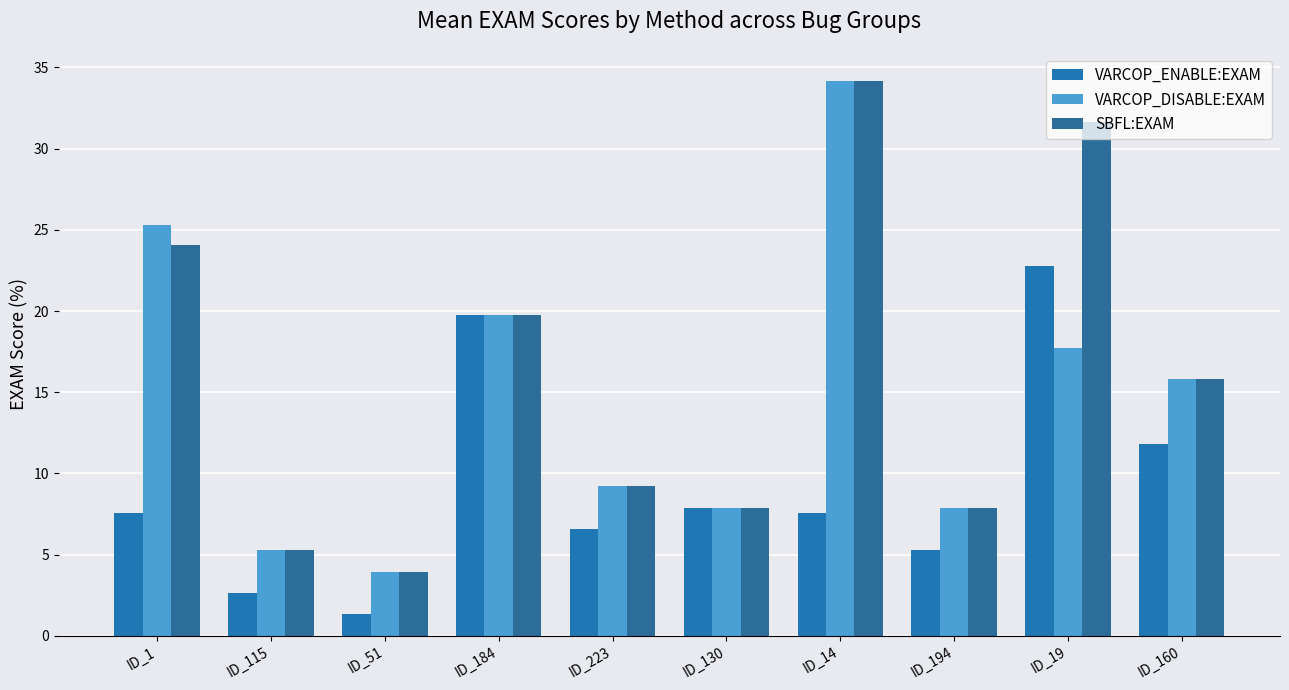

What is the label of the 10th bar from the left?

ID_160